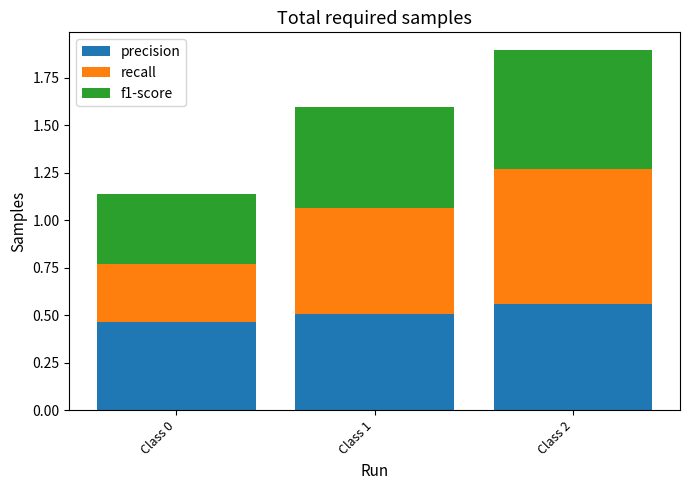

Is it true that precision equals 0.5 at Class 0?

True